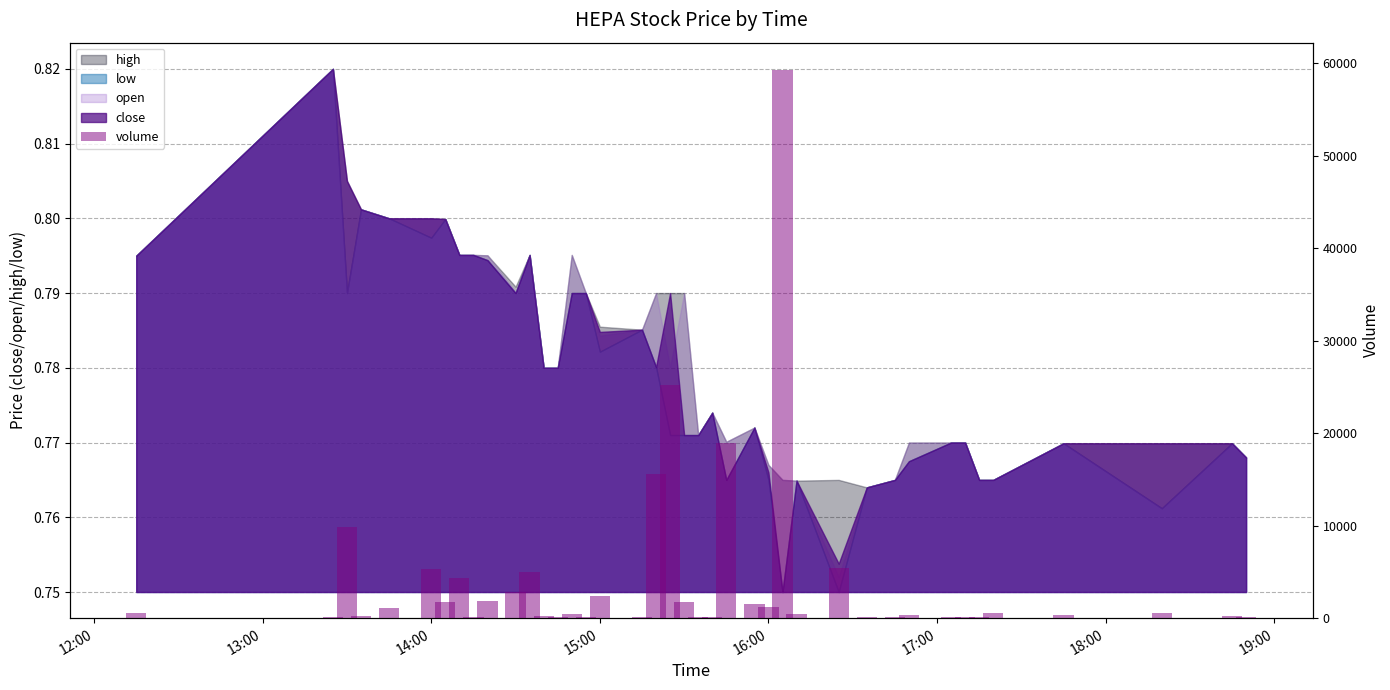

What is the minimum value shown in the chart?

100